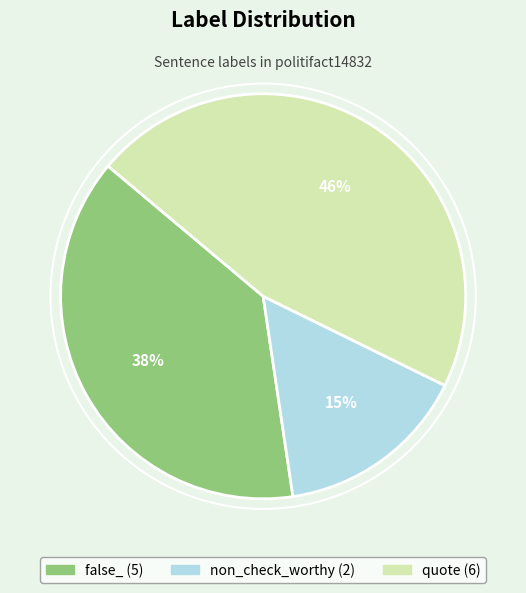

To the nearest percent, what is the average slice percentage?

33%